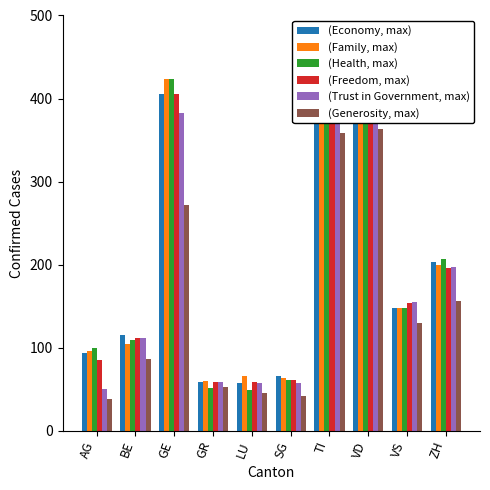

Which label corresponds to the smallest value in the chart?

AG